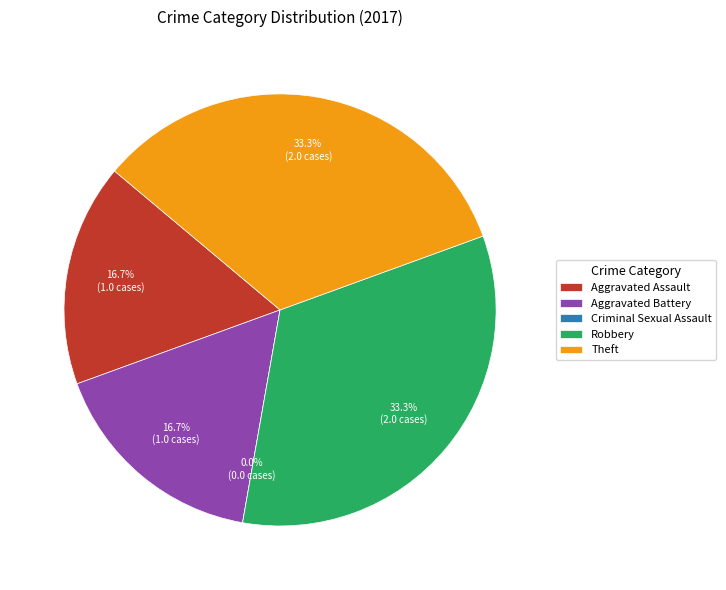

Is Theft the majority of the pie?

No